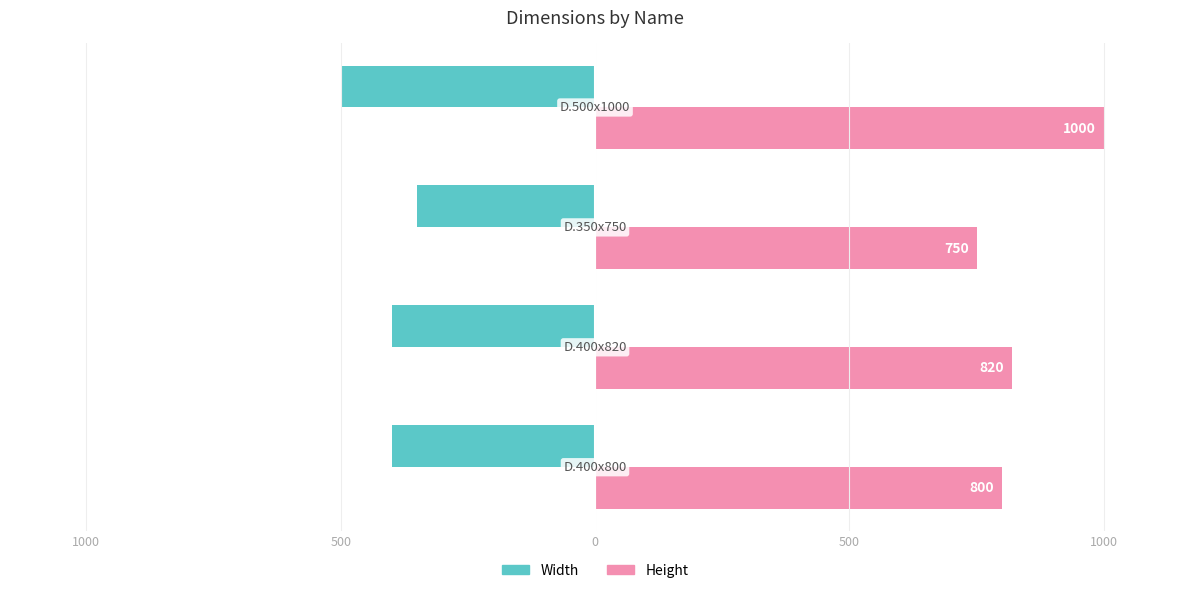

What is the maximum value shown in the chart?

1000